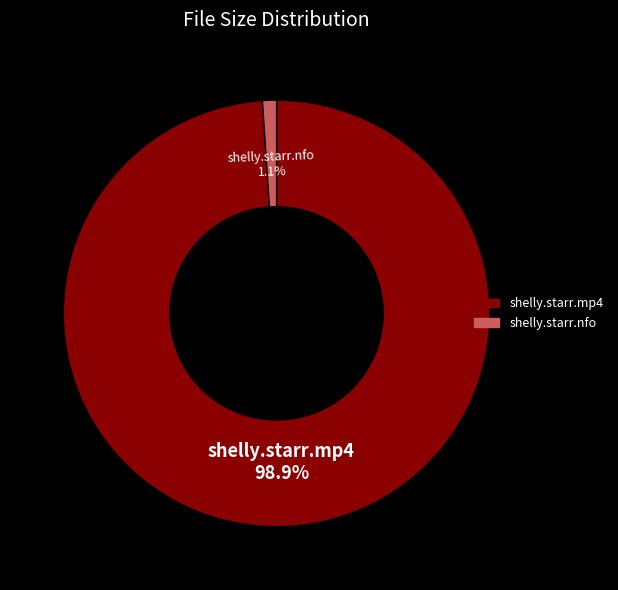

Is there any slice that represents more than half of the pie?

Yes